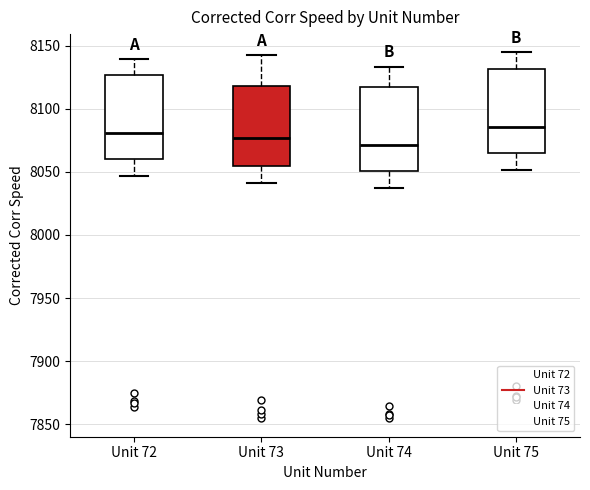

Reading left to right, read every box against the y-axis: the position of its median line, the range the box covers, and the ends of its whiskers. The values are not printed on the chart, so give them approximately, as read against the axis.

Unit 72: median 8080, box 8060 to 8125, whiskers 8045 to 8140
Unit 73: median 8075, box 8055 to 8120, whiskers 8040 to 8140
Unit 74: median 8070, box 8050 to 8115, whiskers 8035 to 8135
Unit 75: median 8085, box 8065 to 8130, whiskers 8050 to 8145